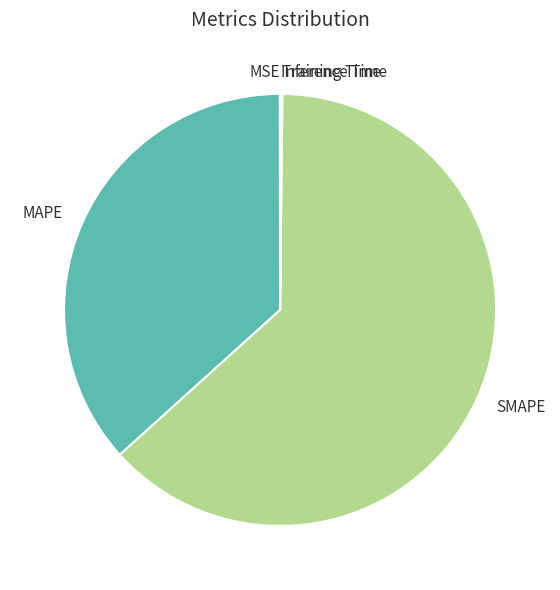

Is it true that SMAPE is 48% of the pie?

False